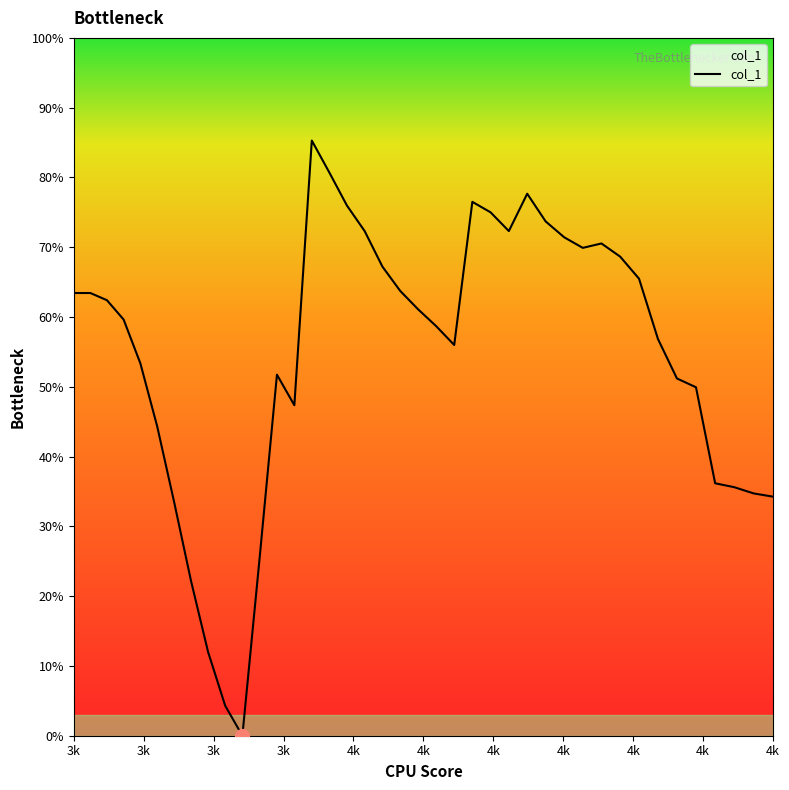

What is the greatest value displayed?

0.9